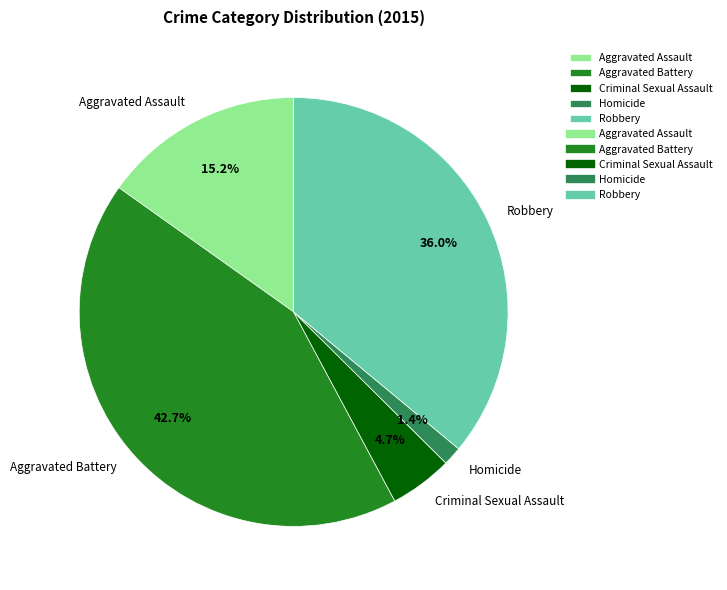

How many slices are in this pie chart?

5